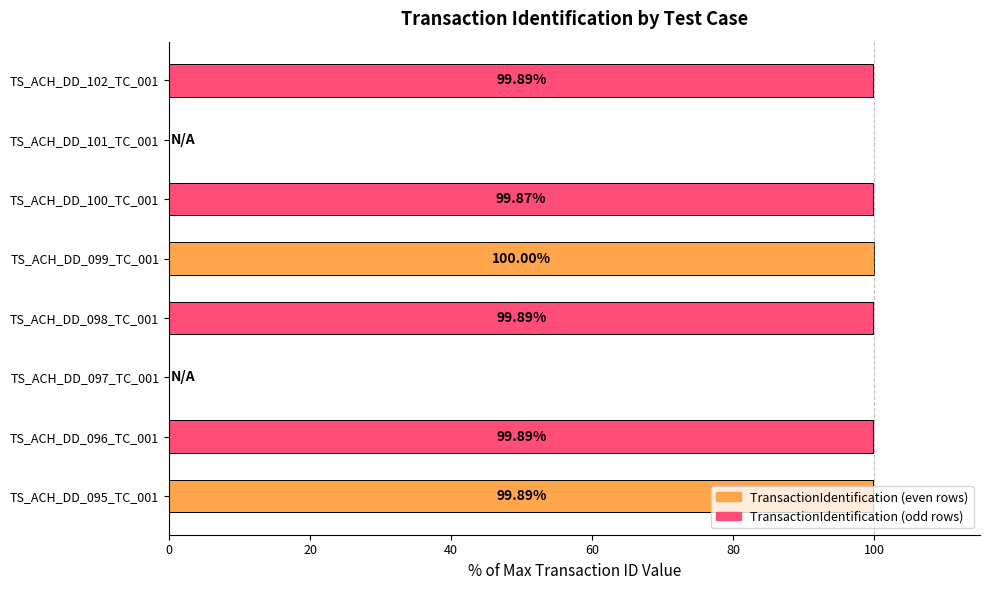

What is the sum of the values at TS_ACH_DD_102_TC_001 and TS_ACH_DD_097_TC_001?

99.9